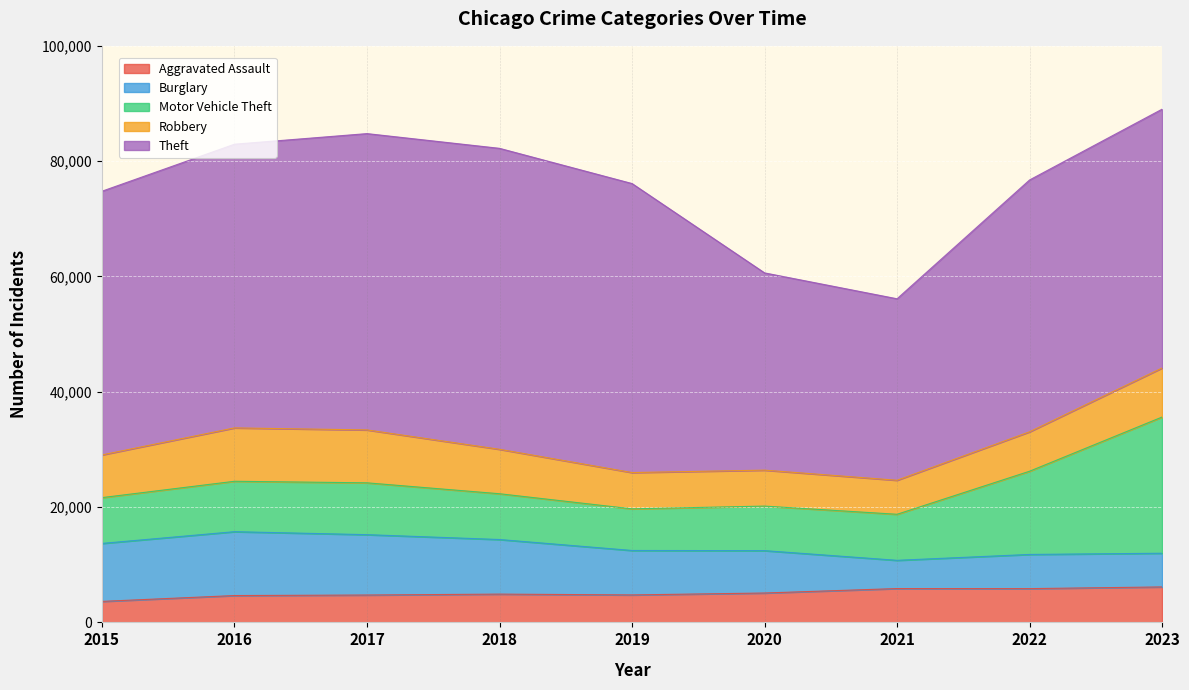

True or false: Aggravated Assault and Theft cross at least once.

False